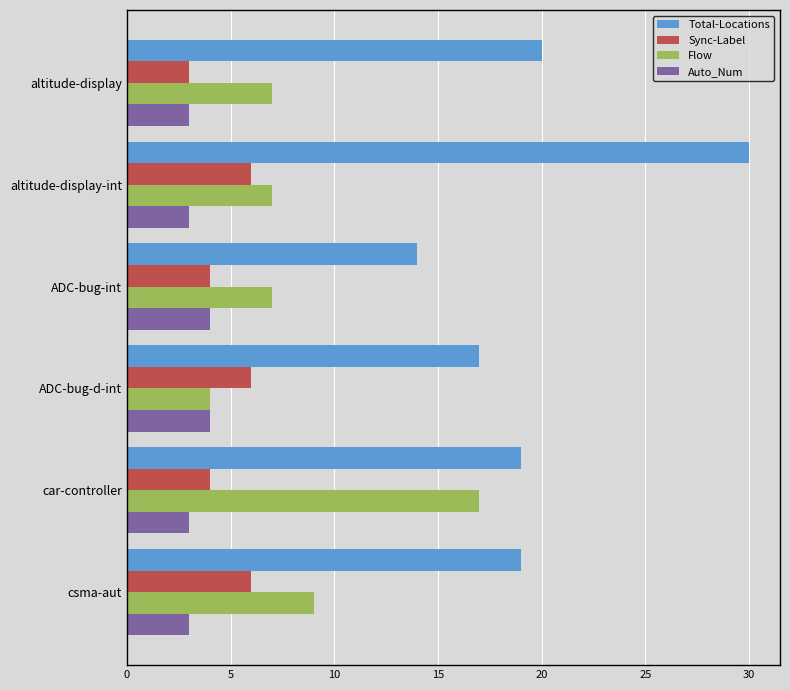

The value of Flow at car-controller is 17. True or false?

True